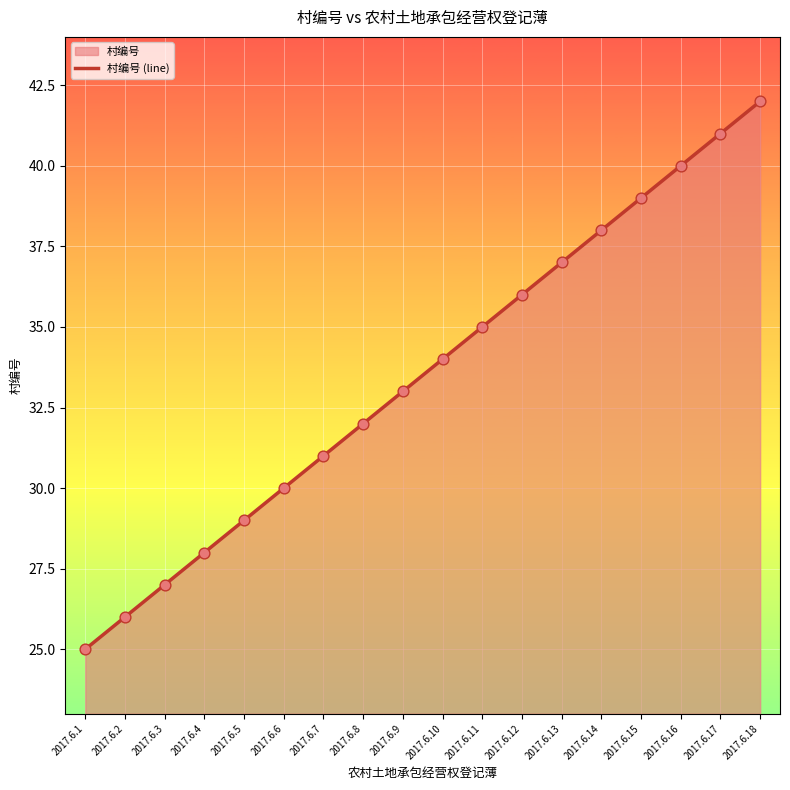

What is the change in value from 2017.6.4 to 2017.6.12?

+8